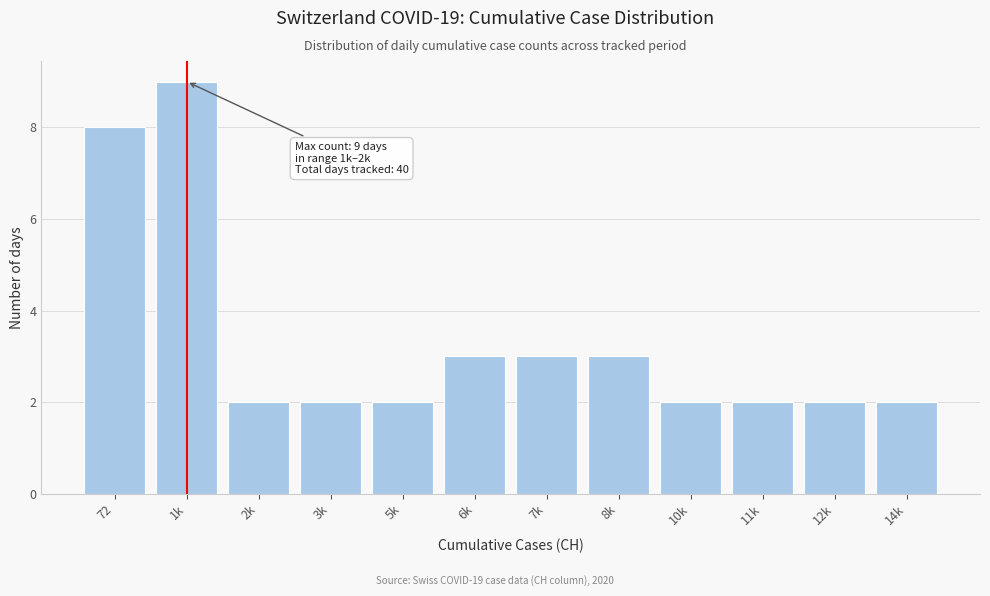

Reading right to left, transcribe all the data shown in this chart.

2	2	2	2	3	3	3	2	2	2	9	8